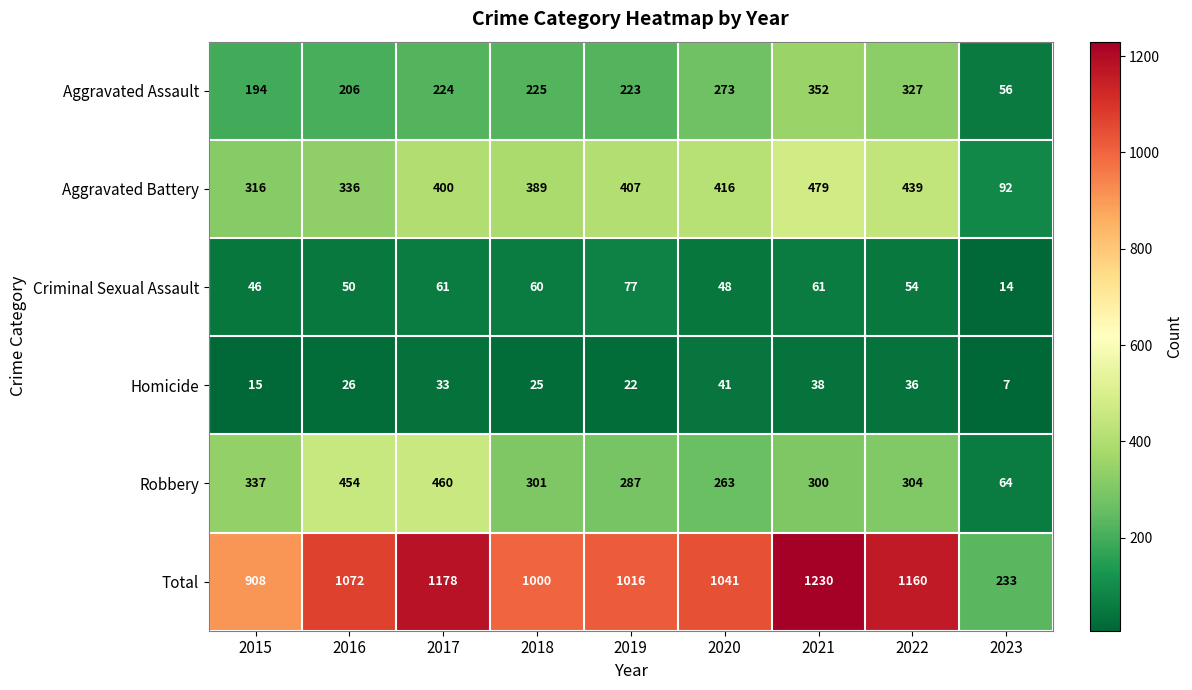

What is the difference between the second highest and second lowest values in the Aggravated Assault series?

133